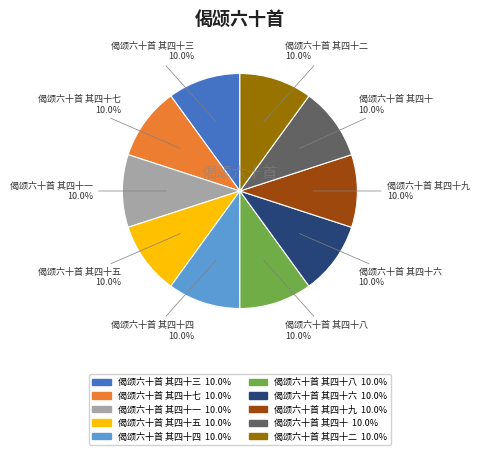

Is there a majority slice in this chart?

No